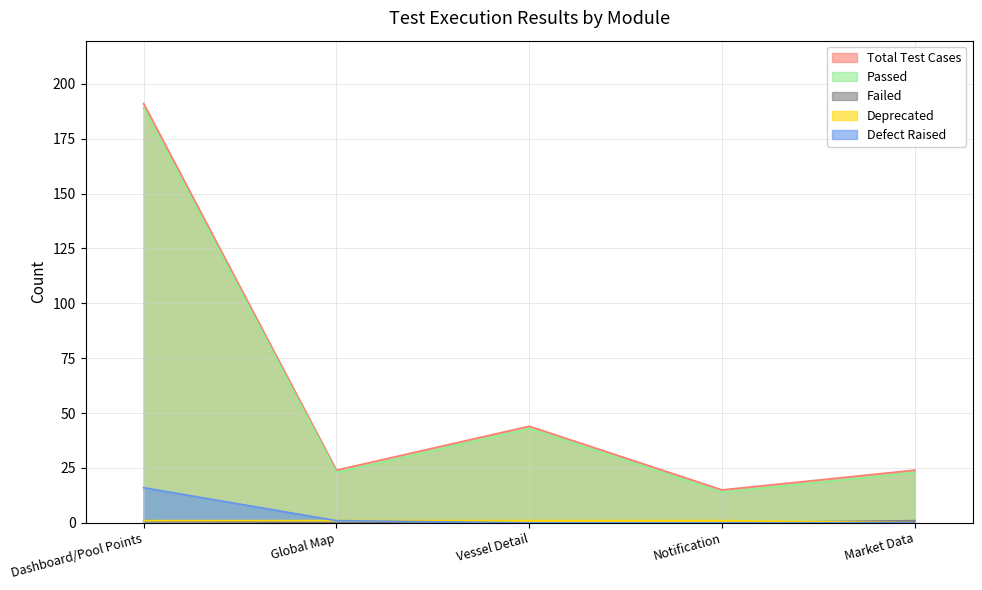

How many lines are shown in the chart?

5